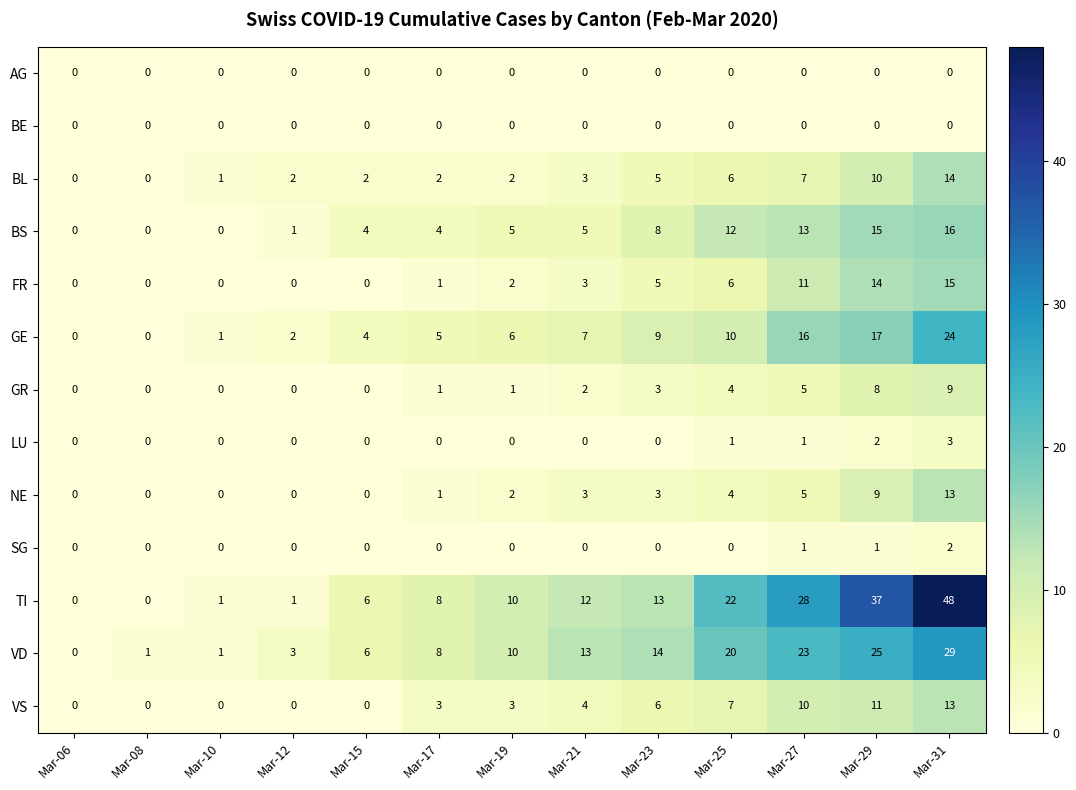

At which category is the sum across all series the highest?

Mar-31